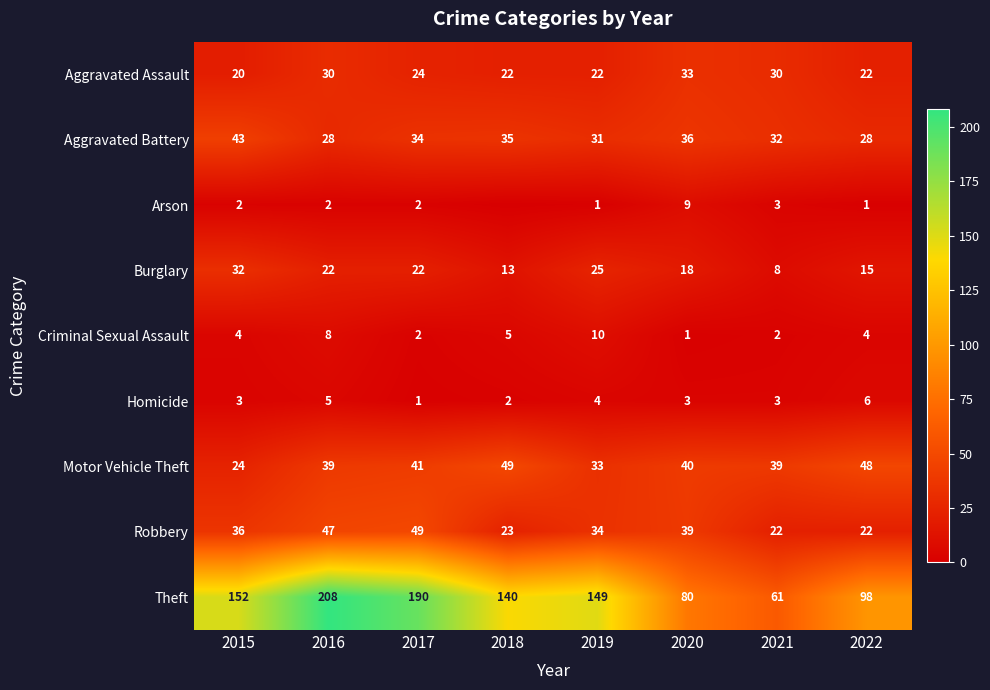

At which category is the sum across all series the highest?

2016